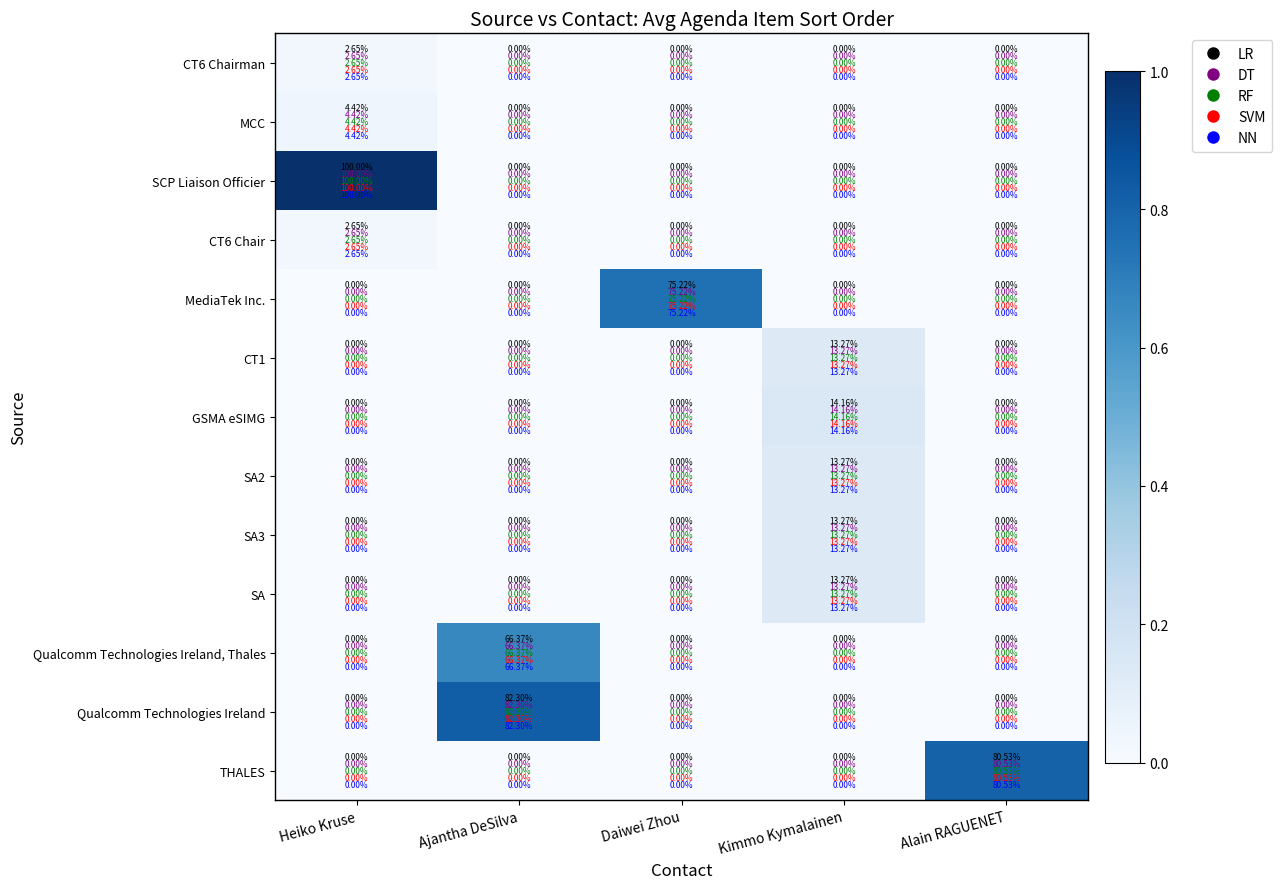

Which series has the largest range (max minus min)?

SCP Liaison Officier